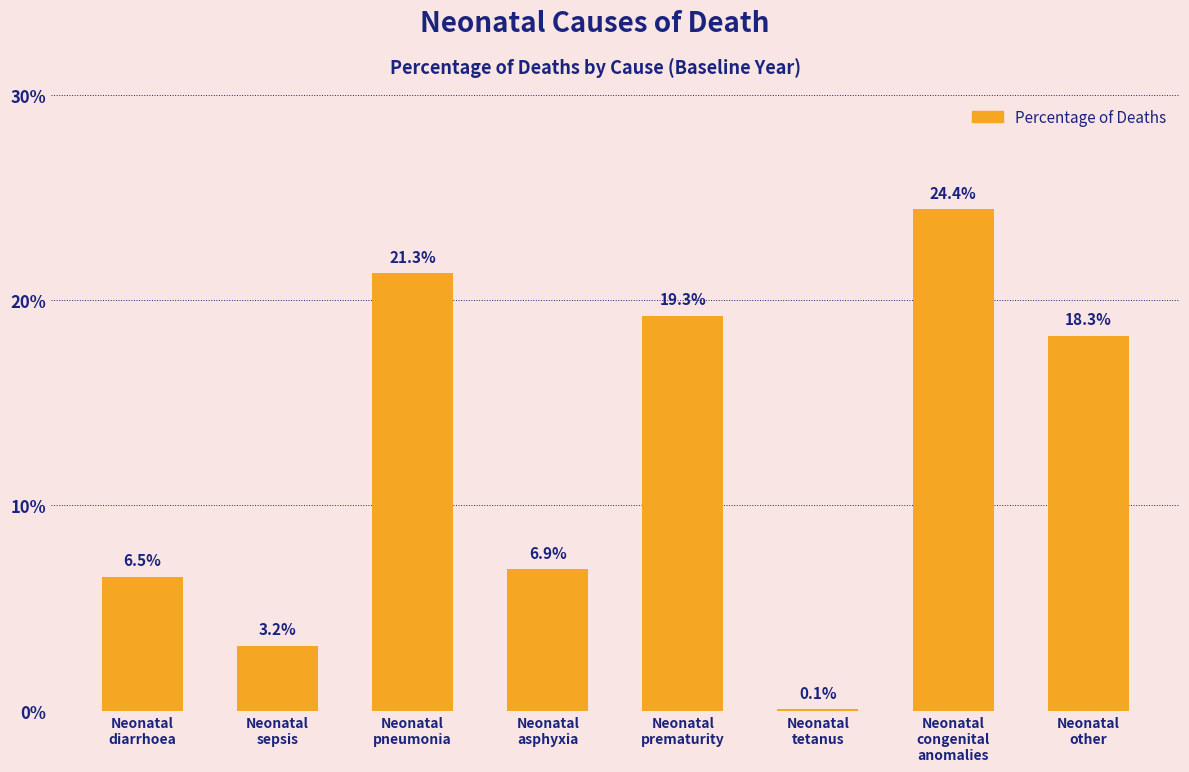

Does the chart contain any negative values?

No